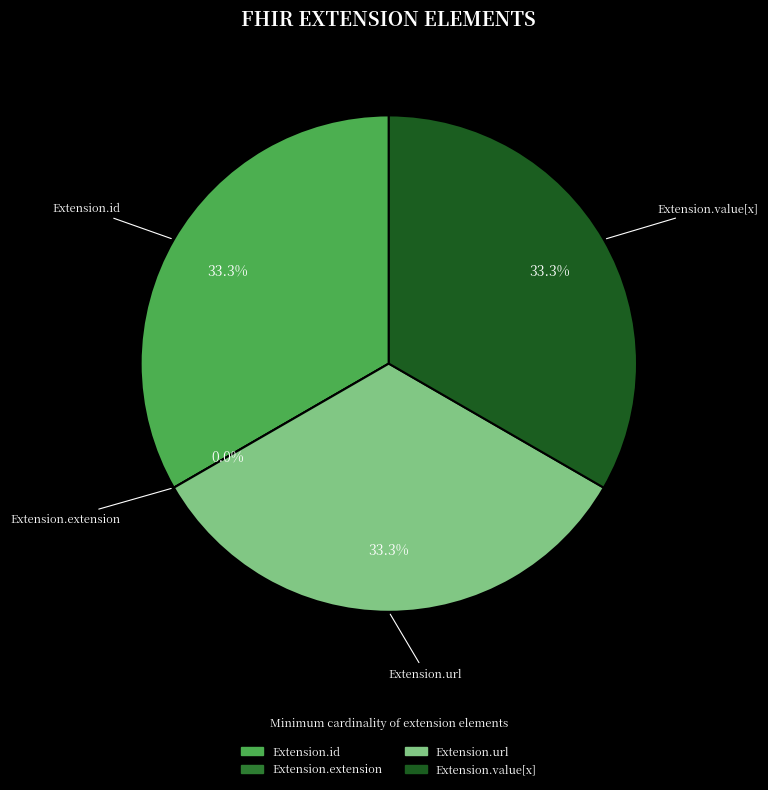

Is Extension.url the majority of the pie?

No